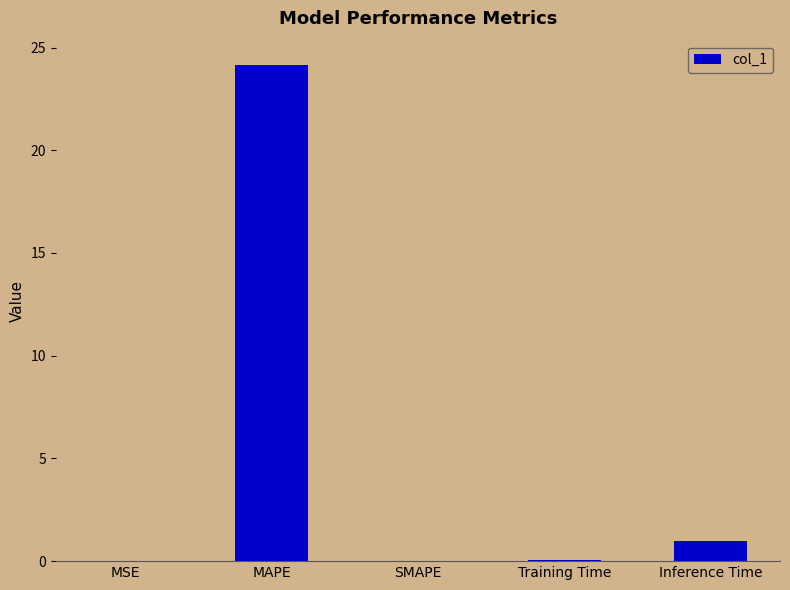

The value at SMAPE is 0.0. True or false?

True